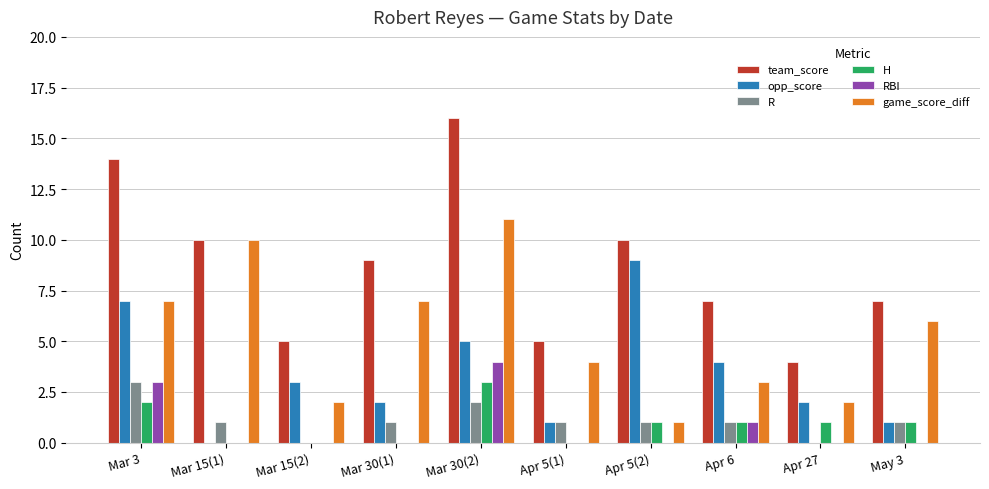

How many groups of bars are there?

10